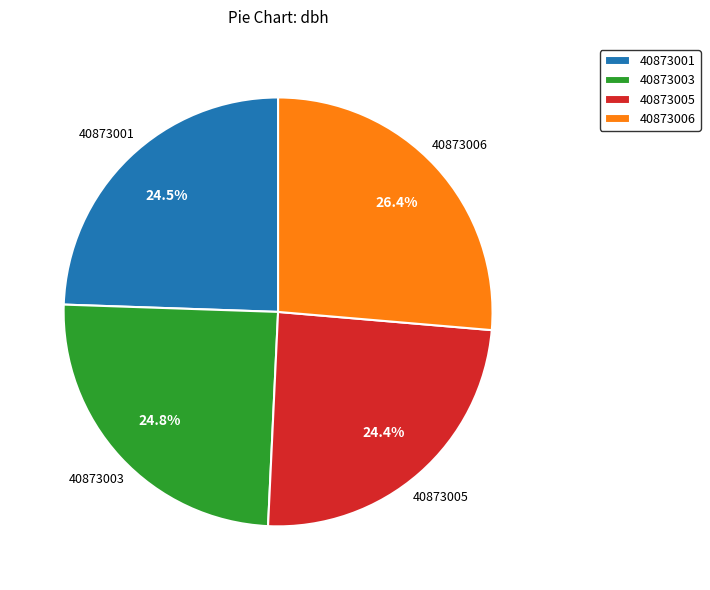

To the nearest percent, what is the combined percentage of 40873003 and 40873001?

49%